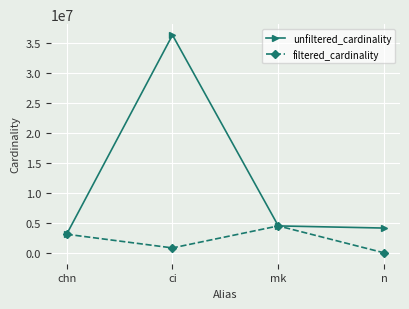

Where is filtered_cardinality nearest to the value 2286970?

chn